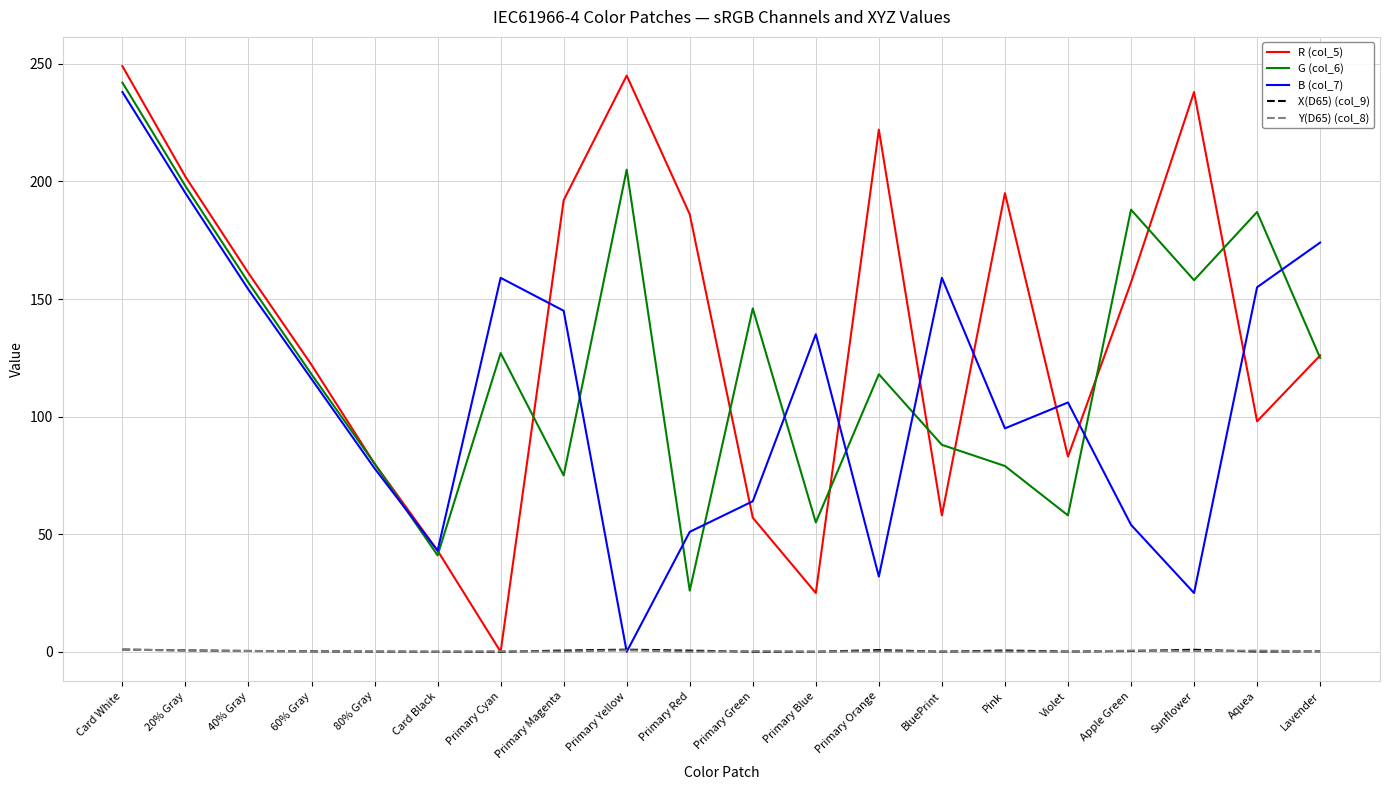

Which series has the largest range (max minus min)?

R (col_5)